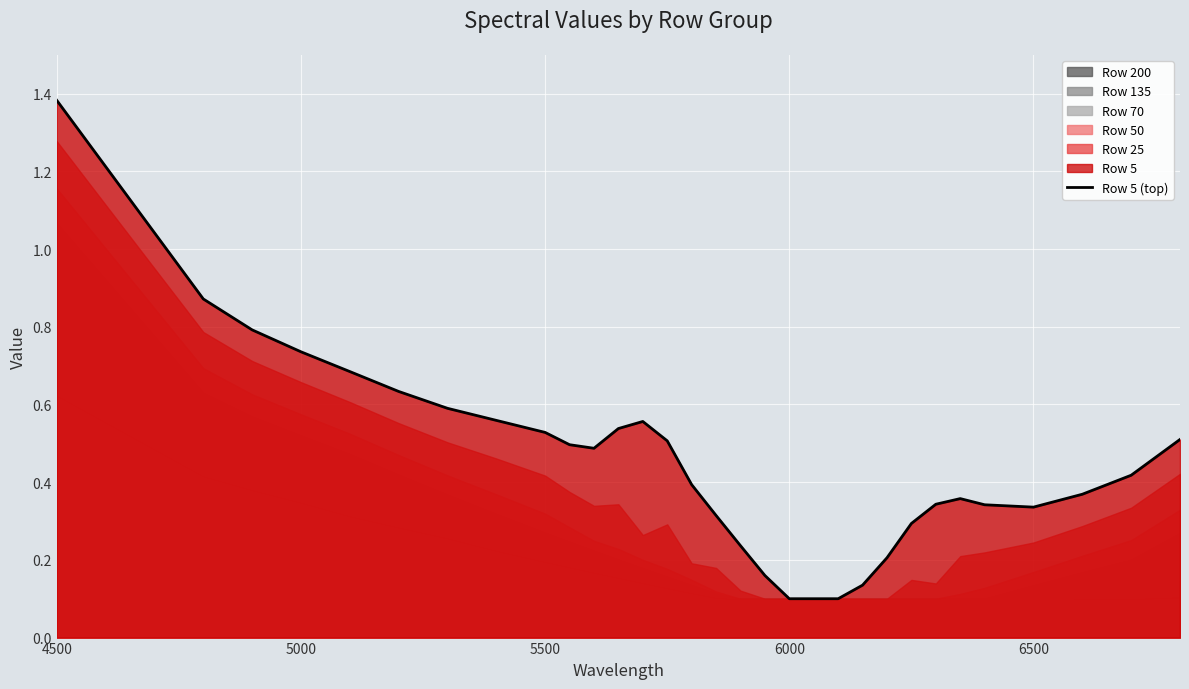

What is the smallest value displayed?

0.1